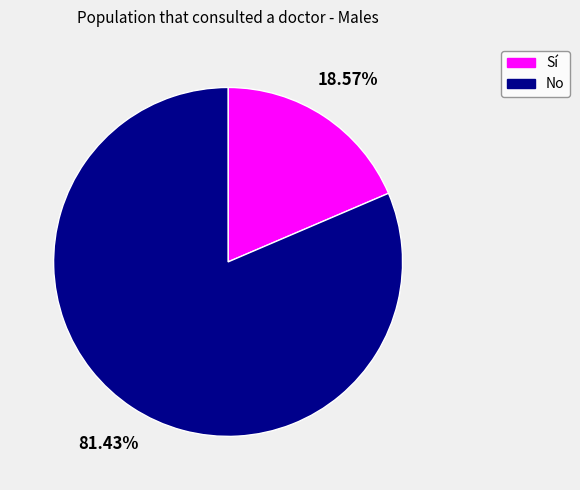

Is there any slice that represents more than half of the pie?

Yes